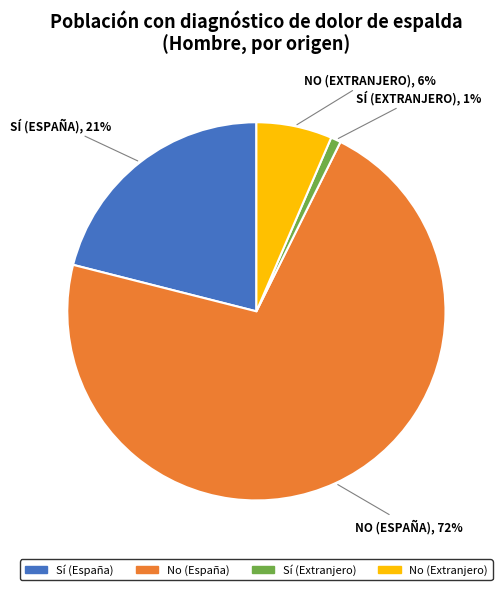

Is there any slice that represents more than half of the pie?

Yes